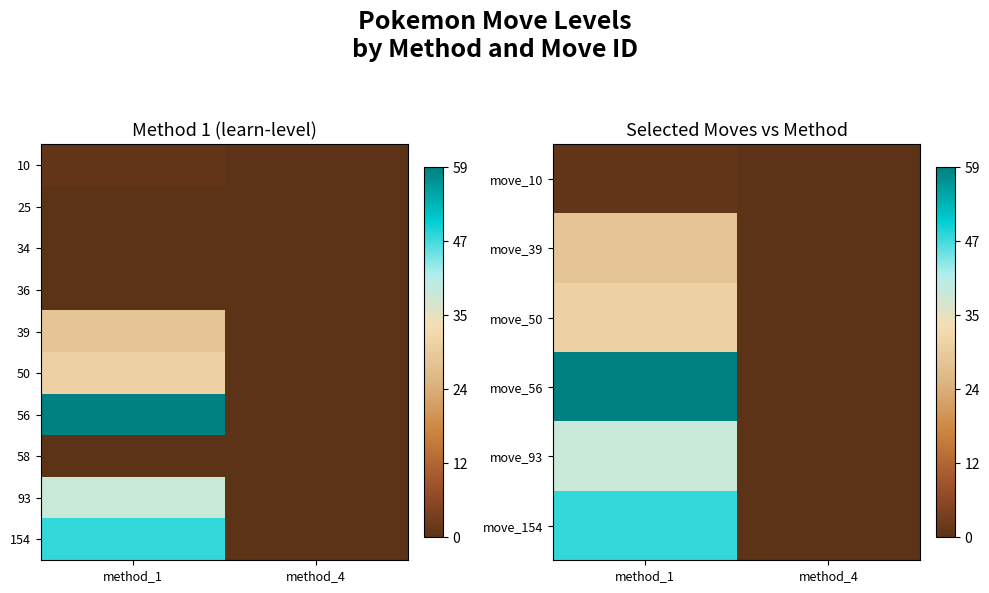

What is the sum of the move_39 values at method_4 and method_1?

0.5